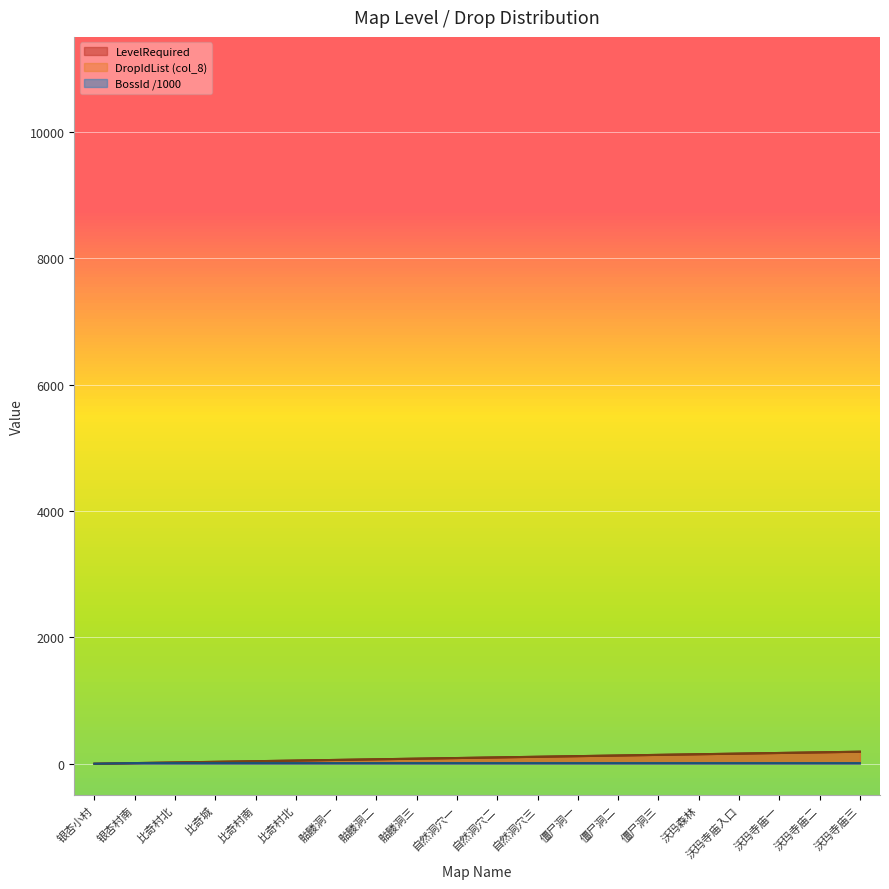

Does the chart display data point markers on the line(s)?

No